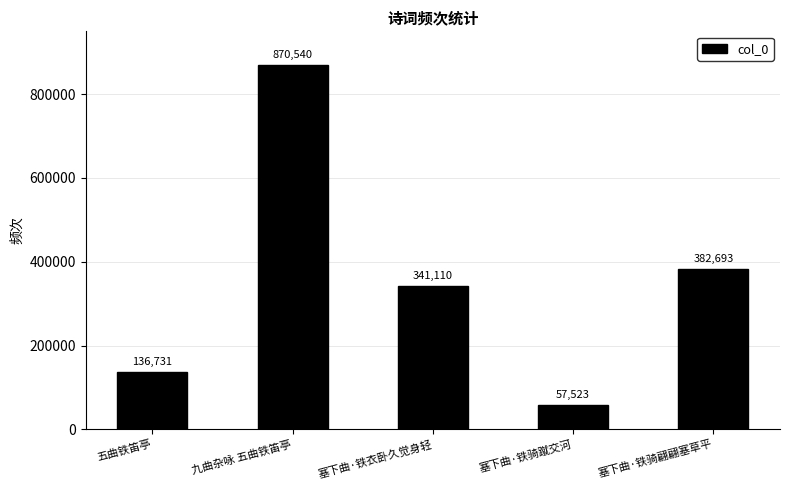

What is the label of the 3rd bar from the left?

塞下曲·铁衣卧久觉身轻